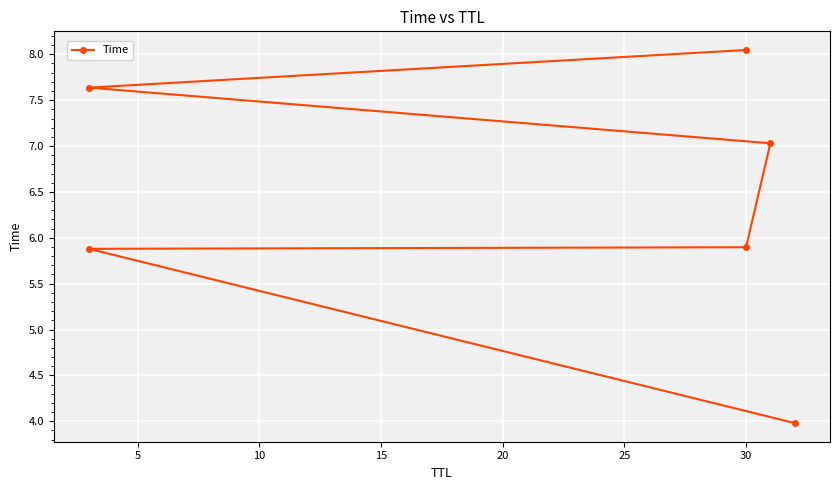

What is the difference between the maximum and minimum values?

4.1